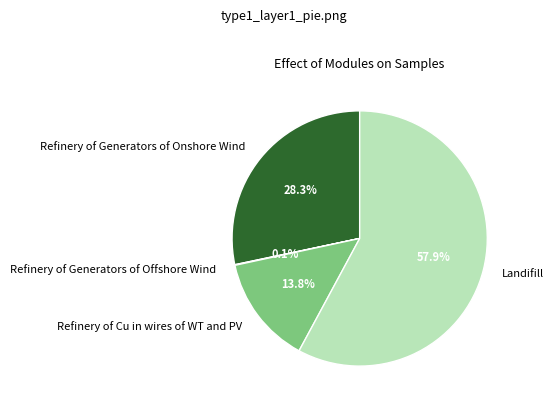

What is the total percentage of Refinery of Cu in wires of WT and PV and Landifill?

71.6%